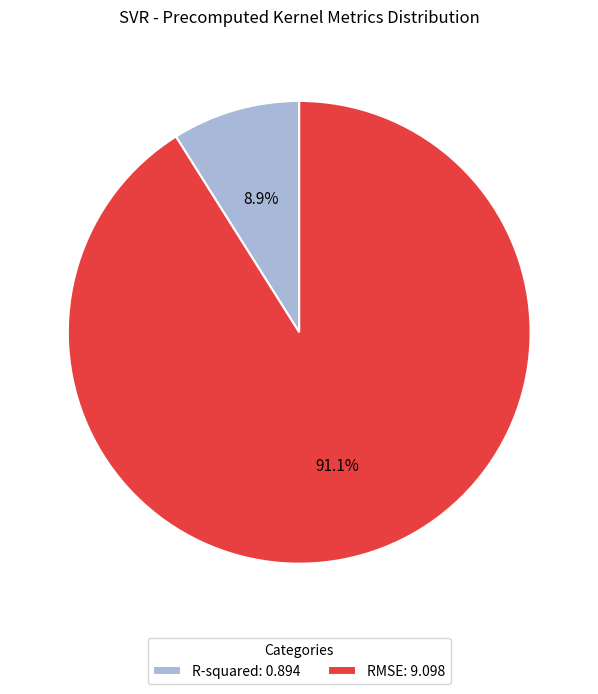

What is the smallest slice in the pie chart?

R-squared